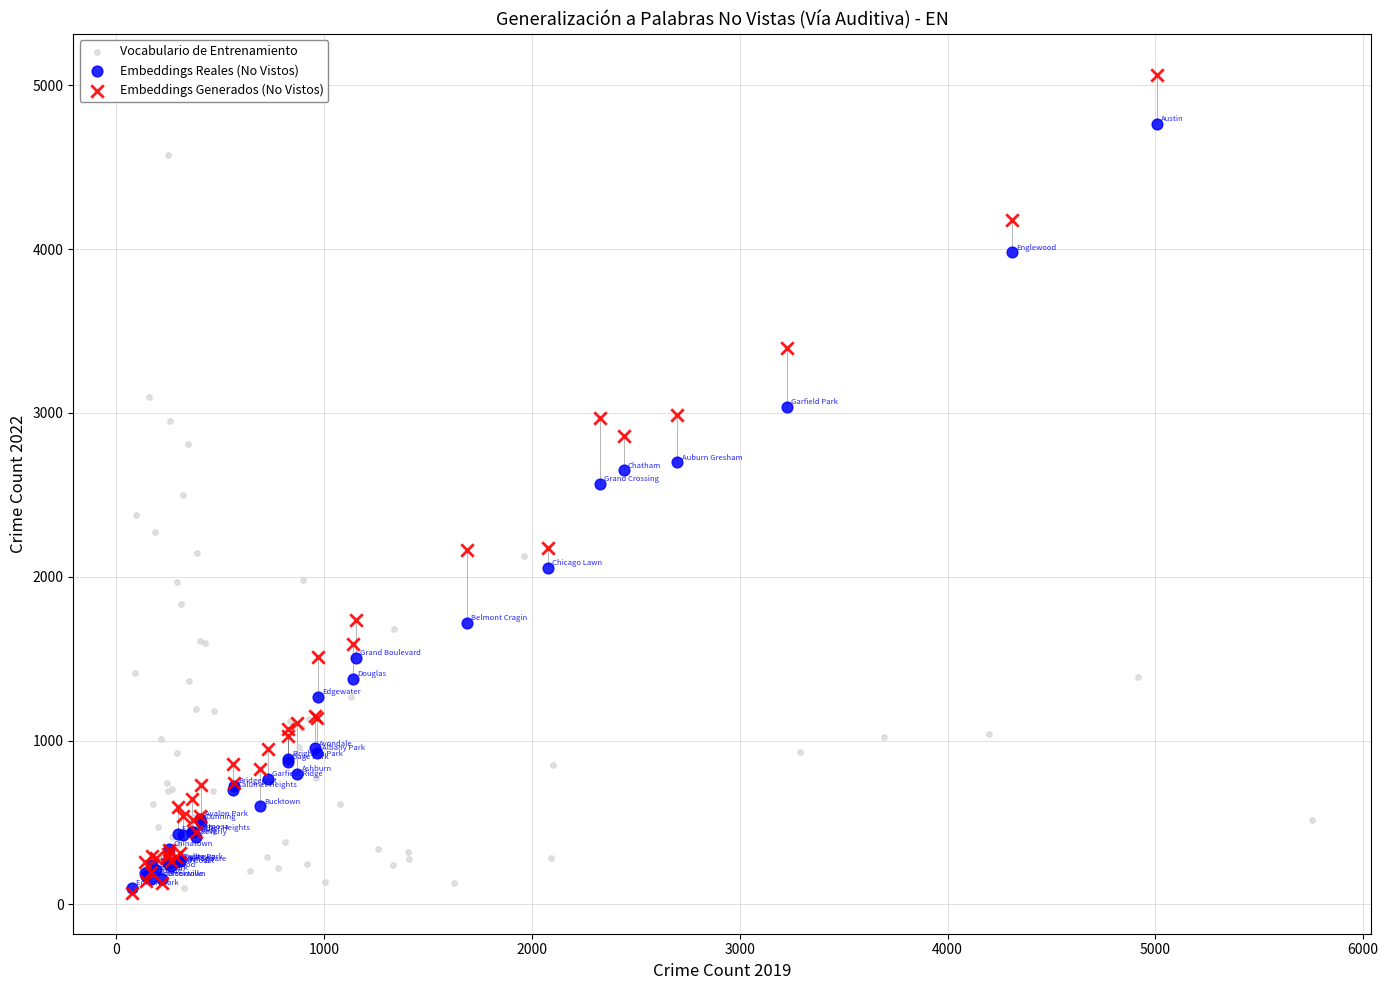

Which series has the widest spread of Y values?

Embeddings Generados (No Vistos)